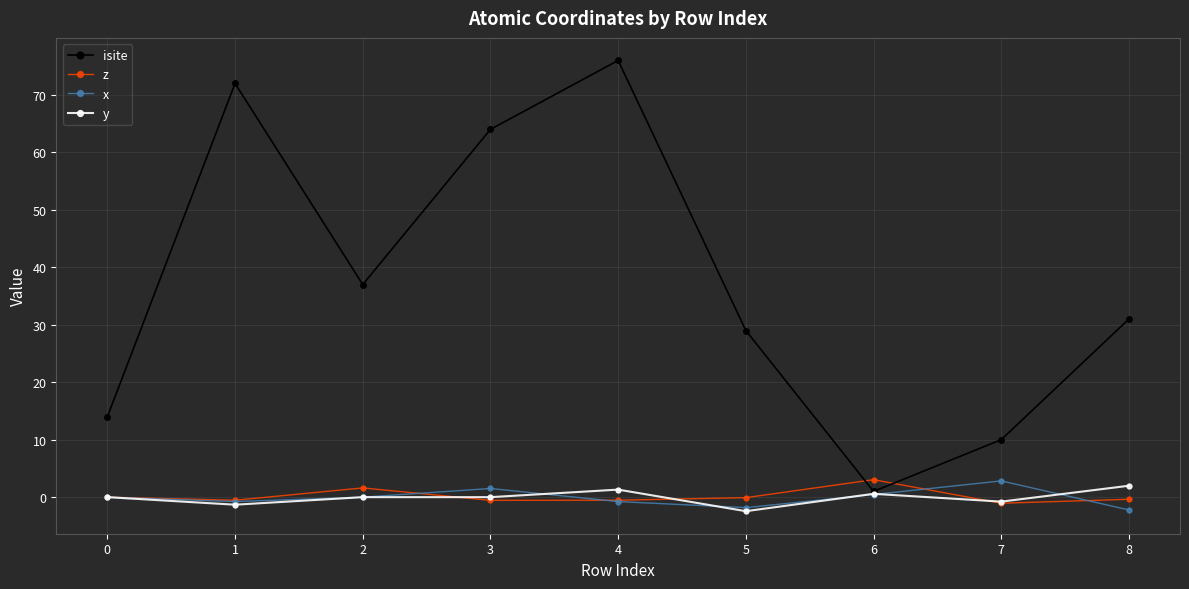

How many lines are shown in the chart?

4